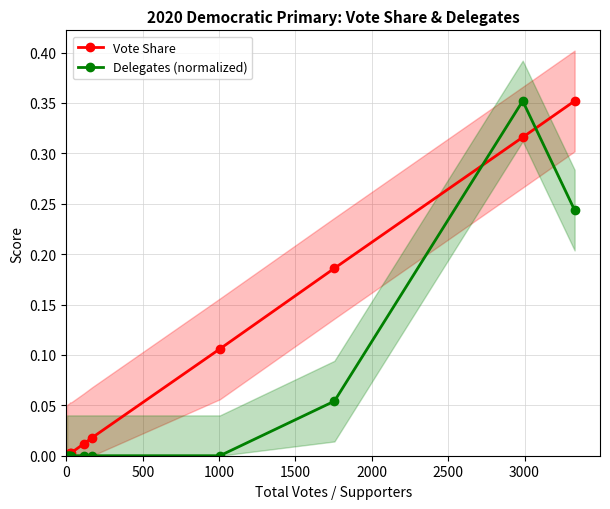

True or false: Delegates (normalized) has more than 0 interior local peaks.

True